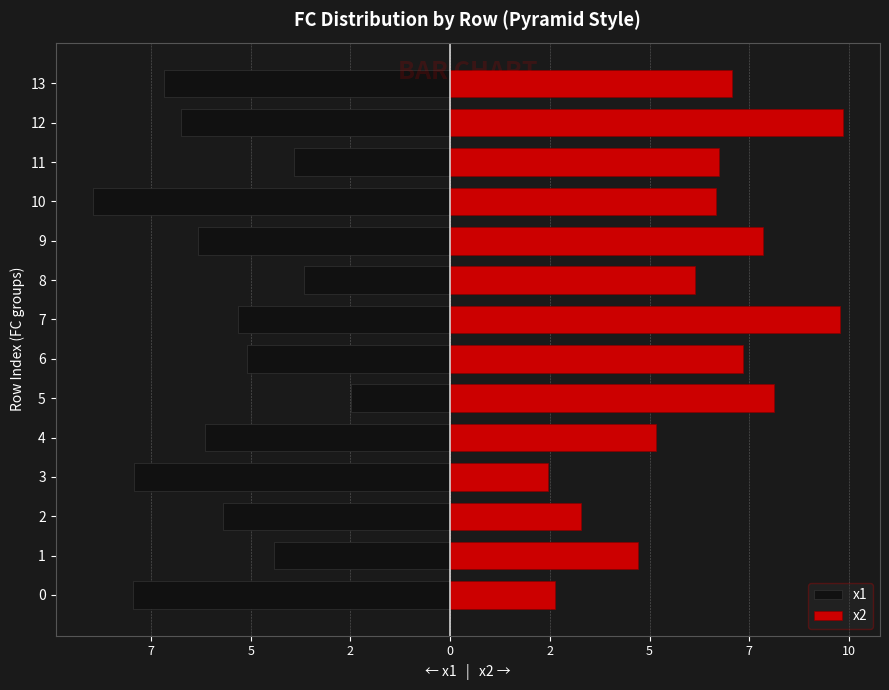

Reading left to right, extract all data points from this chart.

x1: -8.0	-4.4	-5.7	-7.9	-6.1	-2.5	-5.1	-5.3	-3.7	-6.3	-9.0	-3.9	-6.8	-7.2
x2: 2.6	4.7	3.3	2.4	5.2	8.1	7.4	9.8	6.1	7.8	6.7	6.7	9.8	7.1